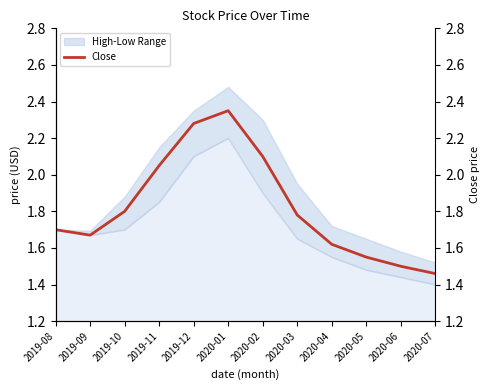

Where is the first local maximum?

2020-01